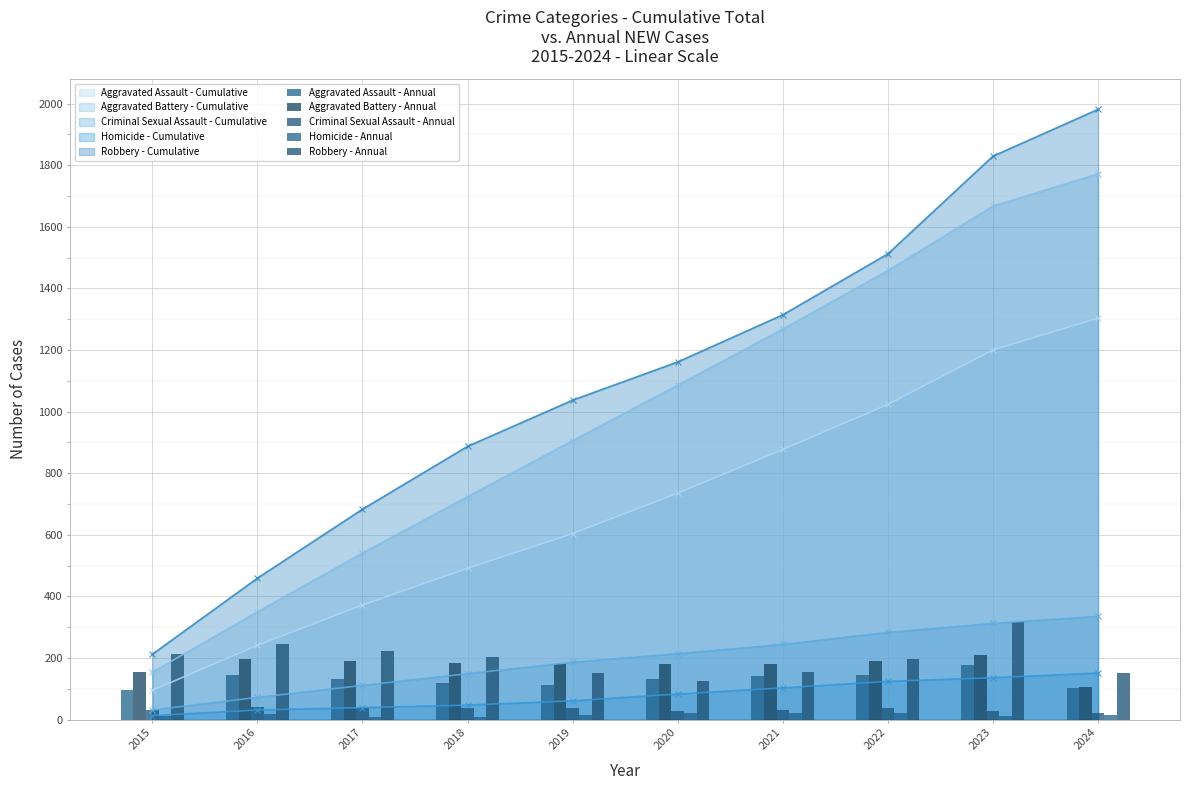

At which label is Homicide - Annual closest to 15?

2024